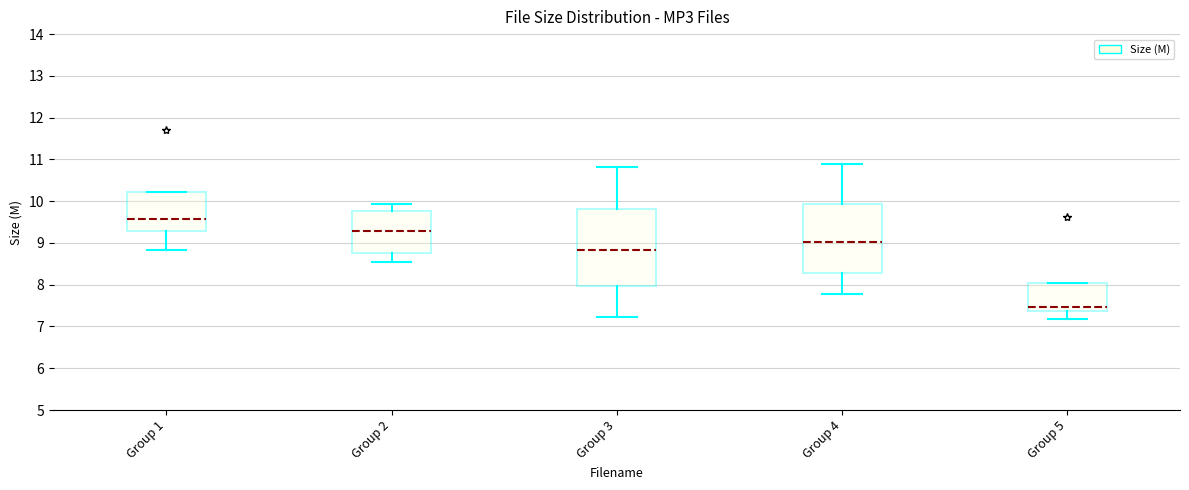

Reading left to right, transcribe this box plot: for each box, give where its median line is, the range the box spans, and where its two whiskers end, as read against the y-axis. The values are not printed on the chart, so give them approximately, as read against the axis.

Group 1: median 9.6, box 9.3 to 10.2, whiskers 8.8 to 10.2
Group 2: median 9.3, box 8.8 to 9.8, whiskers 8.6 to 9.9
Group 3: median 8.8, box 8.0 to 9.8, whiskers 7.2 to 10.8
Group 4: median 9.0, box 8.3 to 9.9, whiskers 7.8 to 10.9
Group 5: median 7.5, box 7.4 to 8.0, whiskers 7.2 to 8.0